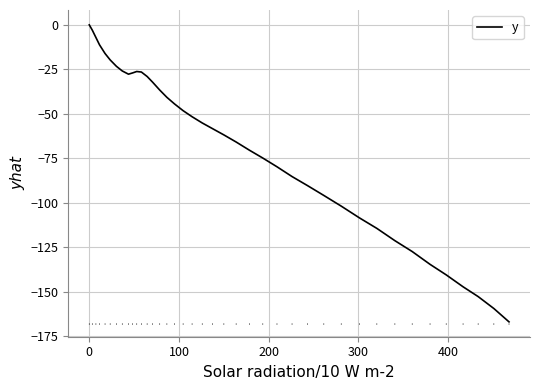

What is the smallest value displayed?

-166.8